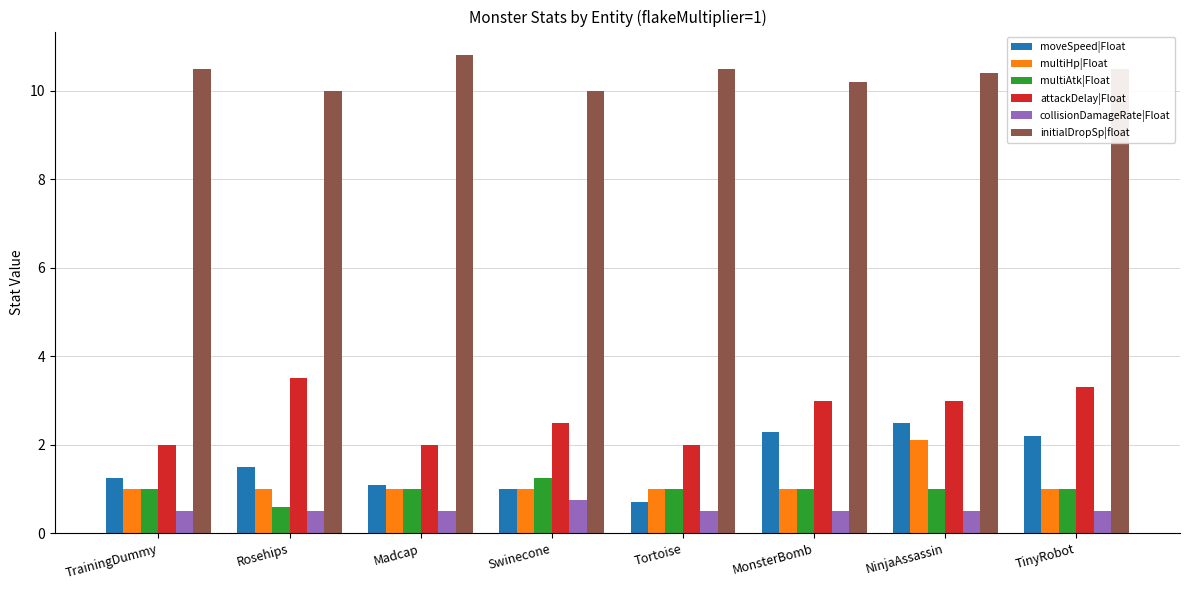

What is the sum of the moveSpeed|Float values at TrainingDummy and NinjaAssassin?

3.8